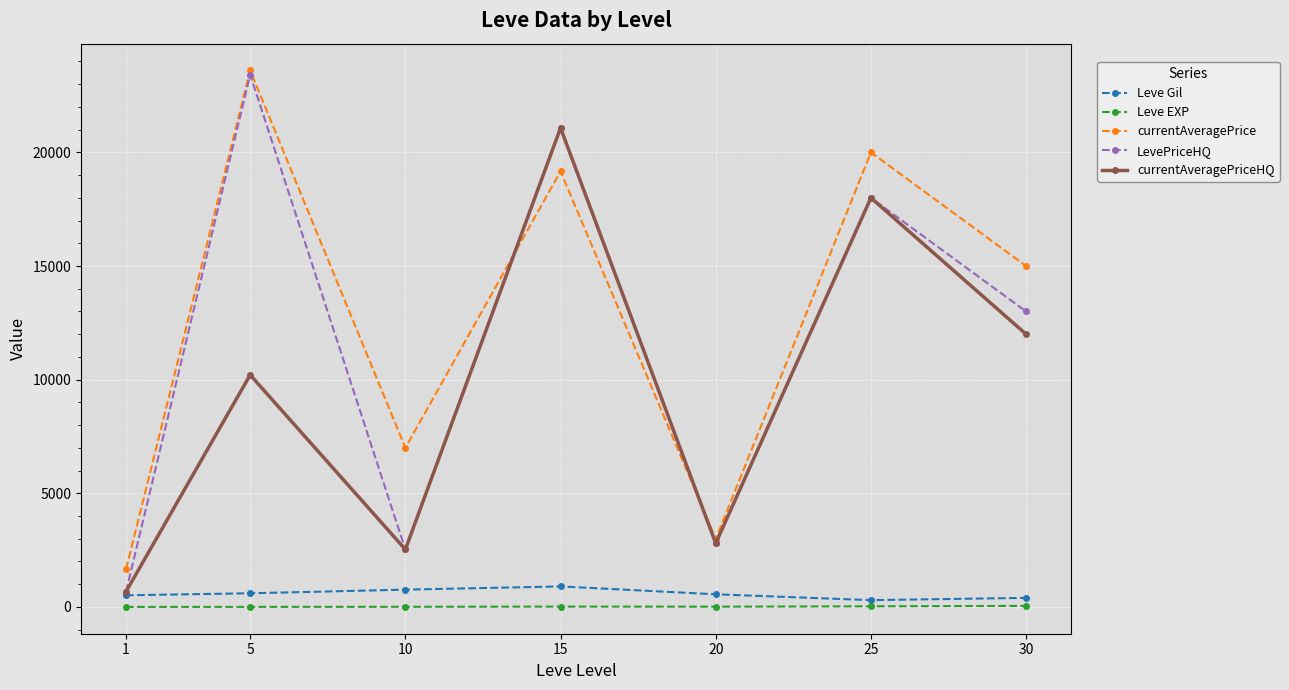

What is the difference between the Leve Gil values at 5 and 10?

160.0